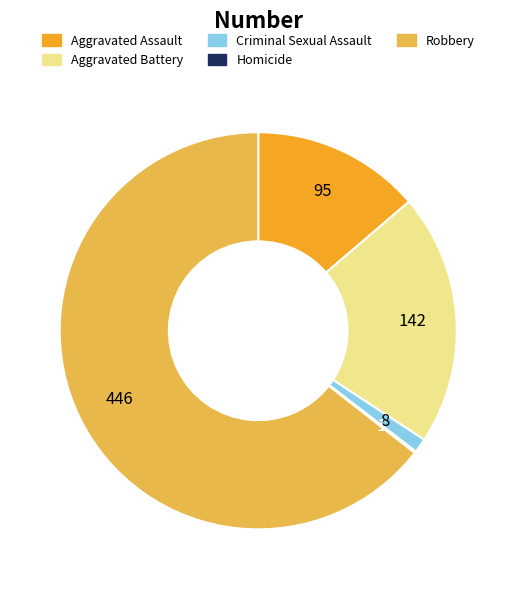

Combined, do Criminal Sexual Assault and Aggravated Battery account for over 50%?

No